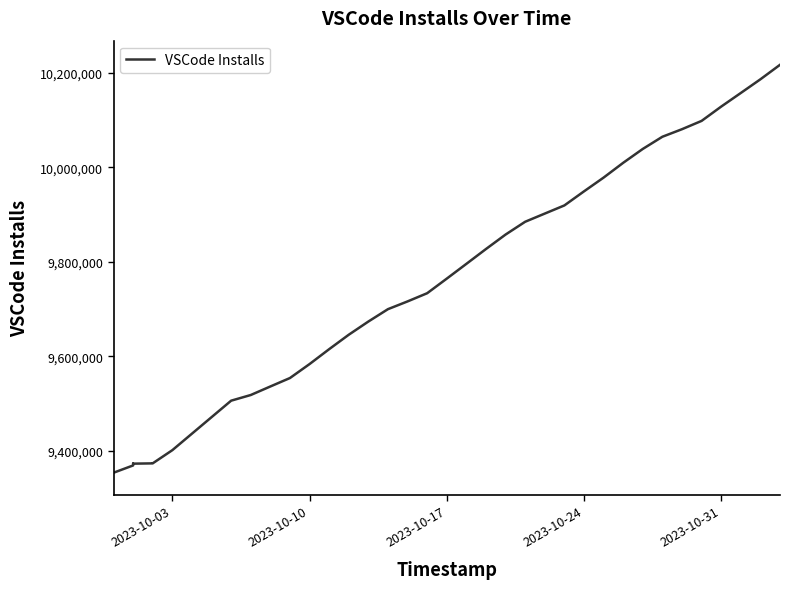

How many series are shown in this chart?

1